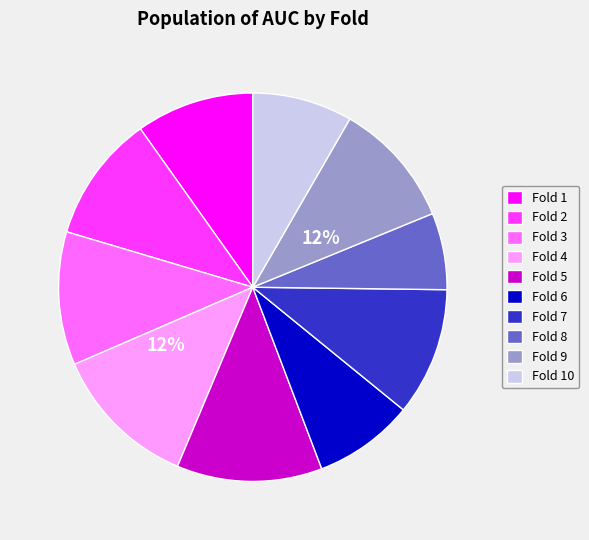

Is there a majority slice in this chart?

No